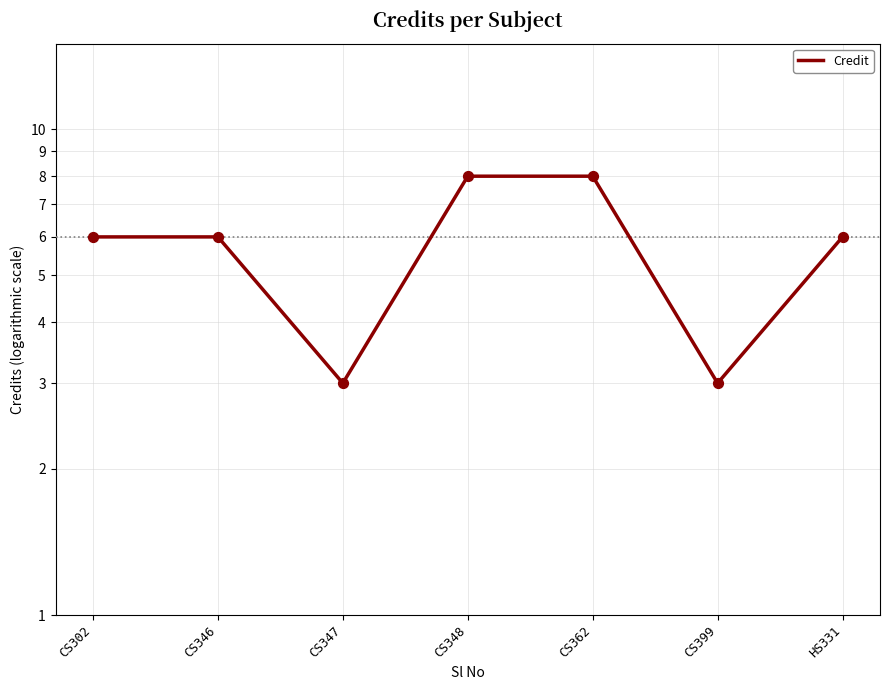

Approximately how many times larger is the value at CS399 compared to CS302?

0.5